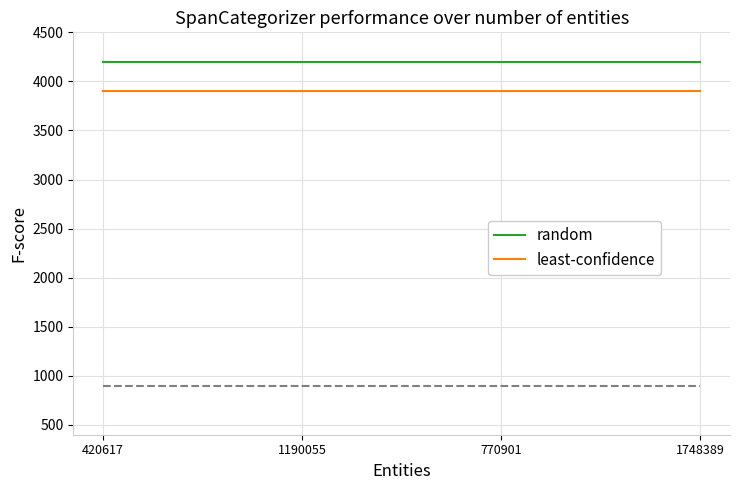

Is this an area chart (filled region under the line)?

No